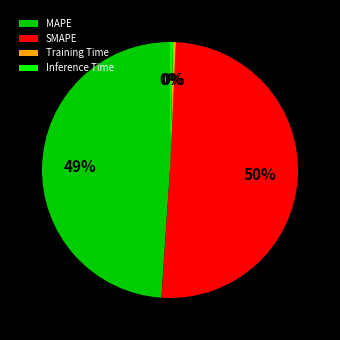

To the nearest percent, what percentage of the pie is MAPE?

49%